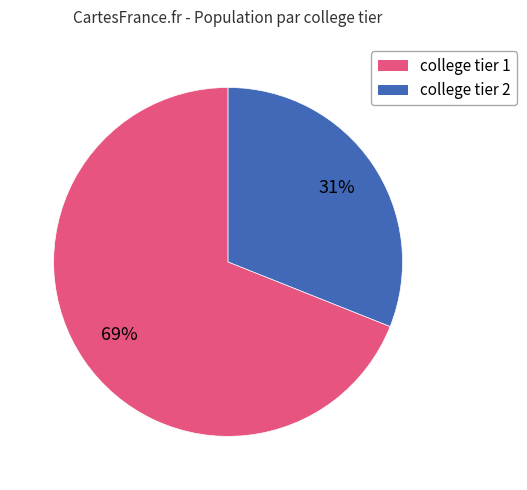

The college tier 2 slice represents 31% of the pie. True or false?

True